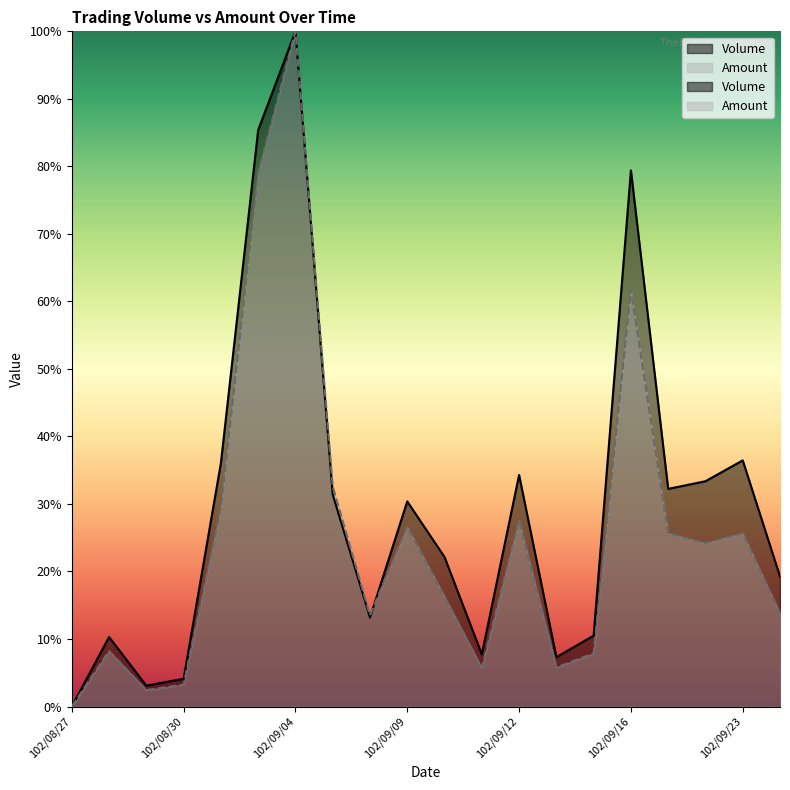

Reading right to left, list all the values displayed in this chart.

Volume: 102/09/24=0.2	102/09/23=0.4	102/09/18=0.3	102/09/17=0.3	102/09/16=0.8	102/09/14=0.1	102/09/13=0.1	102/09/12=0.3	102/09/11=0.1	102/09/10=0.2	102/09/09=0.3	102/09/06=0.1	102/09/05=0.3	102/09/04=1.0	102/09/03=0.9	102/09/02=0.4	102/08/30=0.0	102/08/29=0.0	102/08/28=0.1	102/08/27=0.0
Amount: 102/09/24=0.1	102/09/23=0.3	102/09/18=0.2	102/09/17=0.3	102/09/16=0.6	102/09/14=0.1	102/09/13=0.1	102/09/12=0.3	102/09/11=0.1	102/09/10=0.2	102/09/09=0.3	102/09/06=0.1	102/09/05=0.3	102/09/04=1.0	102/09/03=0.8	102/09/02=0.3	102/08/30=0.0	102/08/29=0.0	102/08/28=0.1	102/08/27=0.0